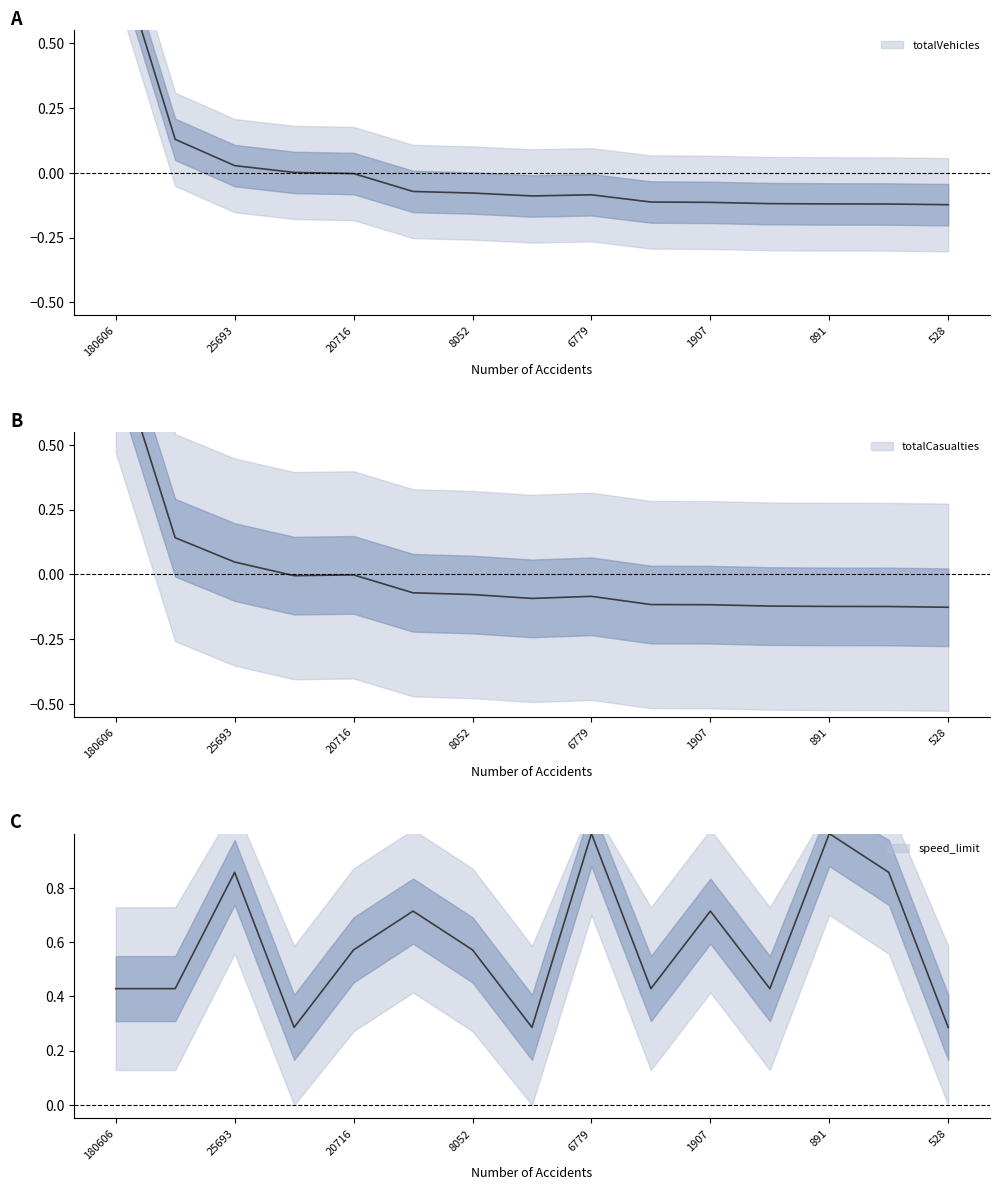

What is the highest value of the totalVehicles series?

0.9